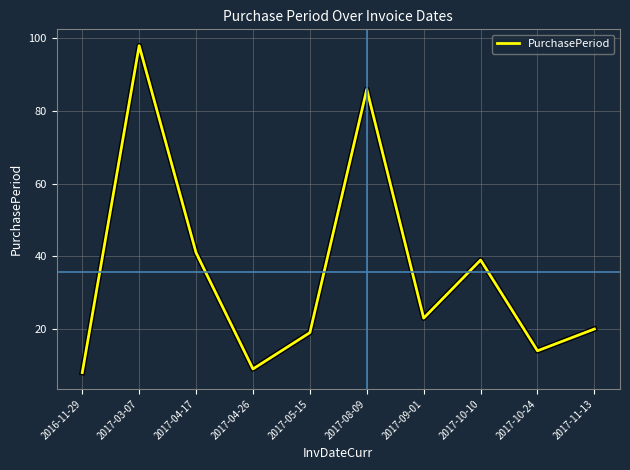

How many lines are shown in the chart?

1